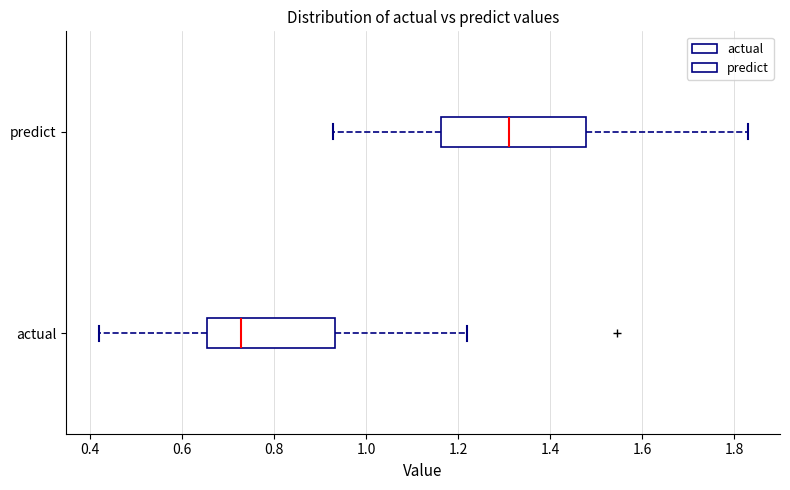

Reading bottom to top, read every box against the x-axis: the position of its median line, the range the box covers, and the ends of its whiskers. The values are not printed on the chart, so give them approximately, as read against the axis.

actual: median 0.72, box 0.66 to 0.94, whiskers 0.42 to 1.22
predict: median 1.32, box 1.16 to 1.48, whiskers 0.92 to 1.82